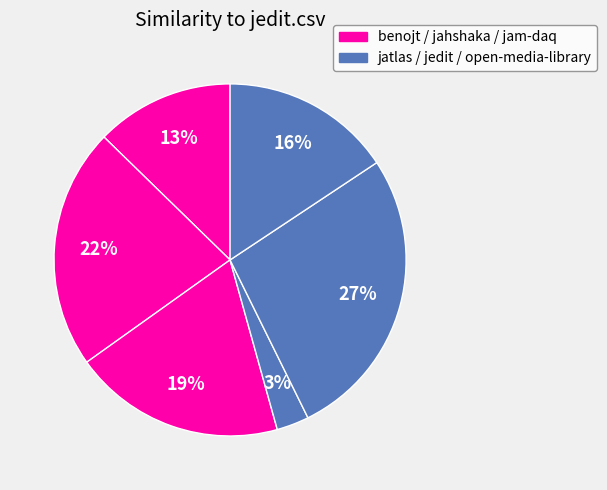

Count the number of slices in the pie.

6